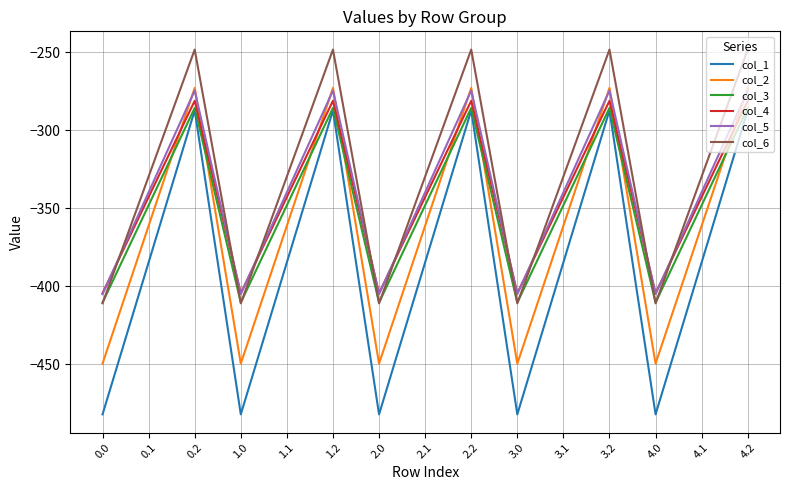

Is the value of col_6 at 1.0 greater than the value of col_1 at 4.0?

Yes